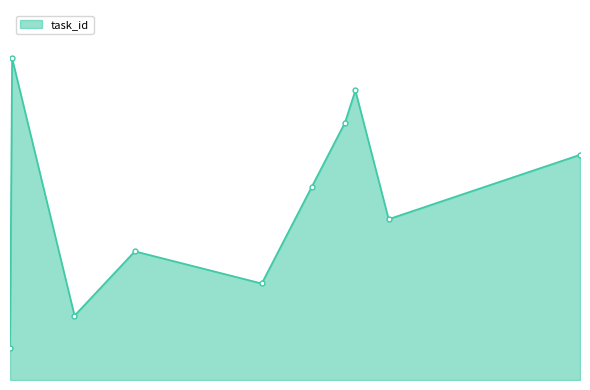

Where is the first local minimum?

2024-02-06